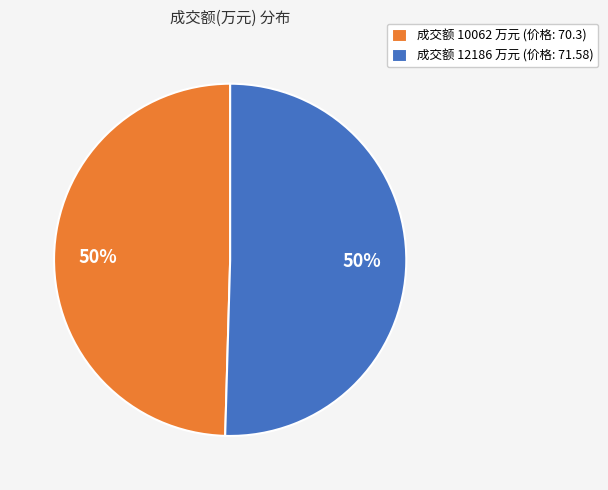

Is it true that 成交额 10062 万元 (价格: 70.3) is 35% of the pie?

False